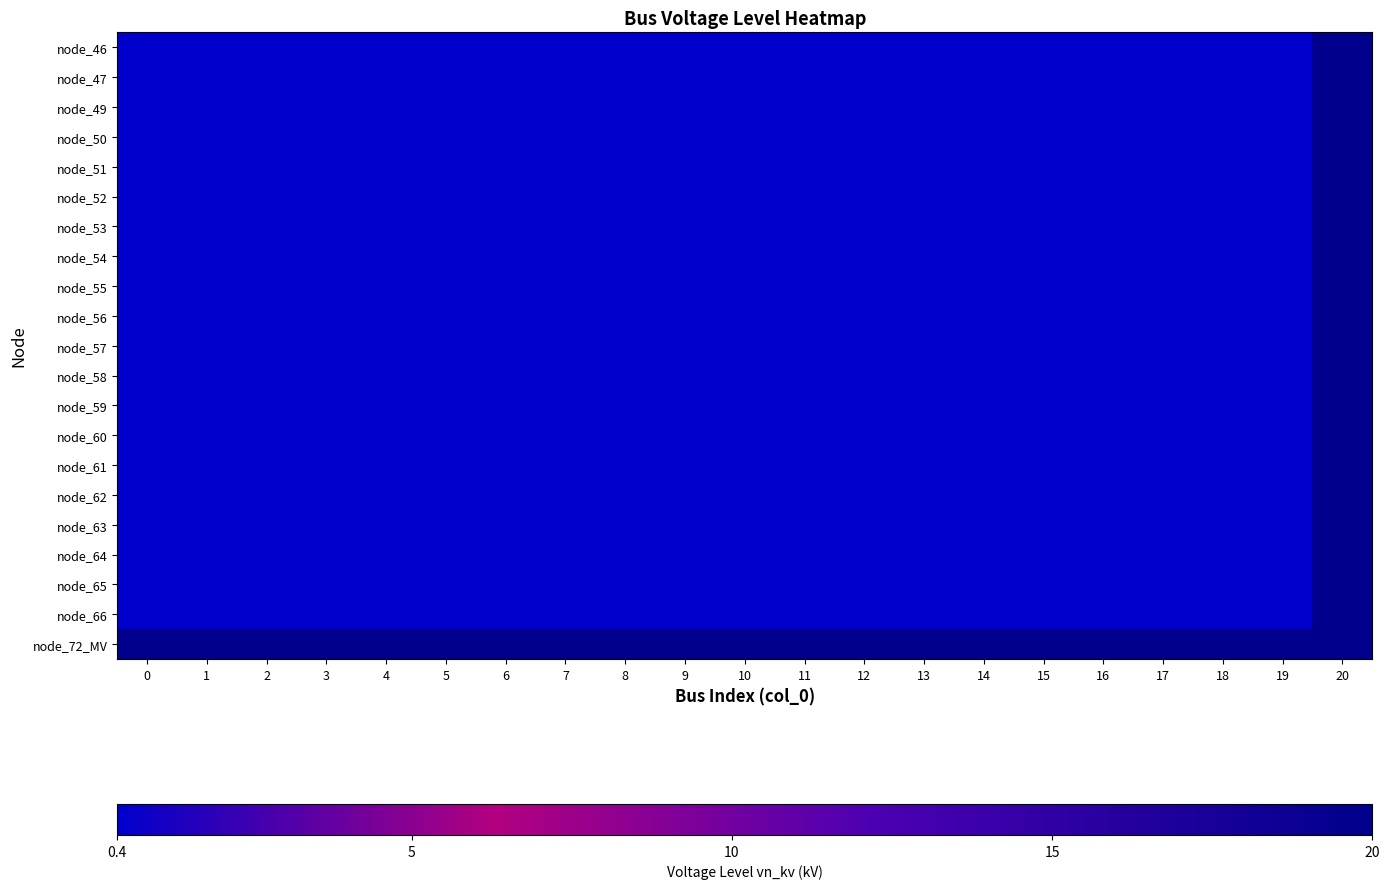

How many series are shown in this chart?

21